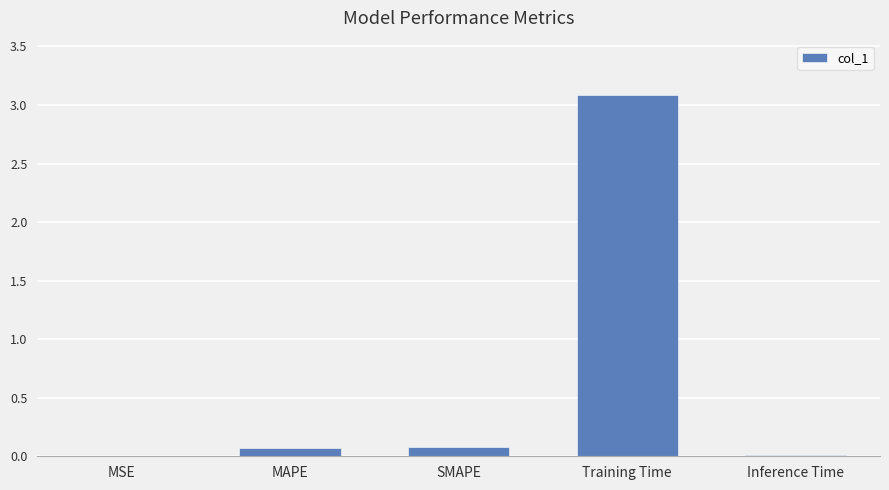

What is the maximum value shown in the chart?

3.1